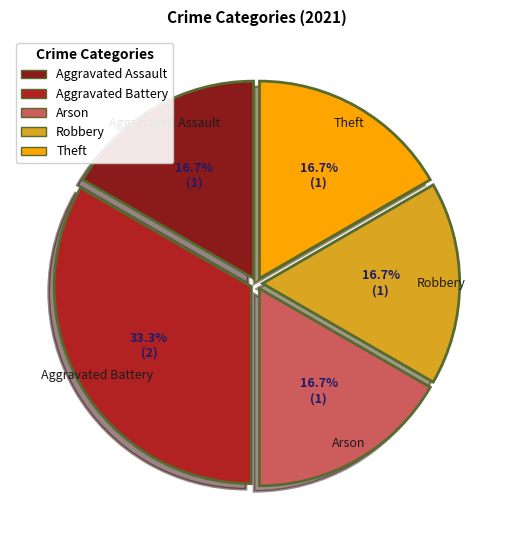

What percentage is the Aggravated Battery slice, to the nearest percent?

33%